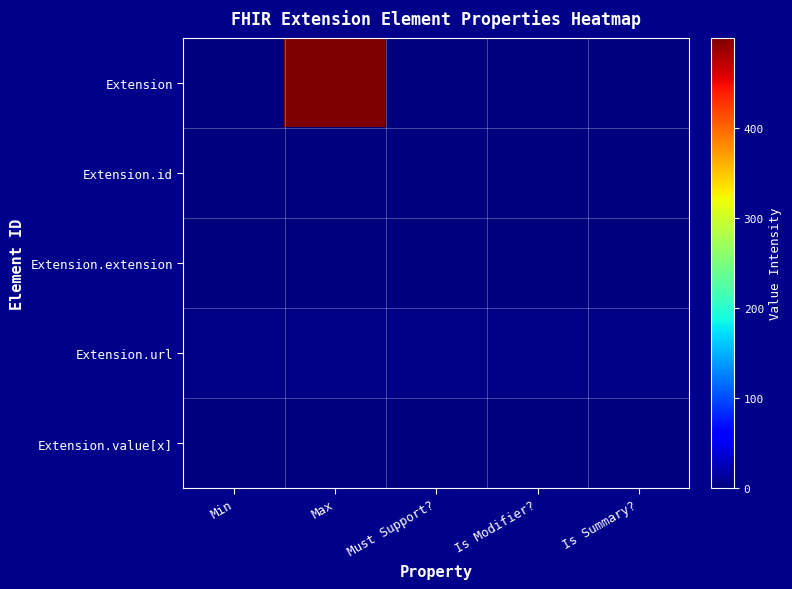

Which series has the largest range (max minus min)?

Extension